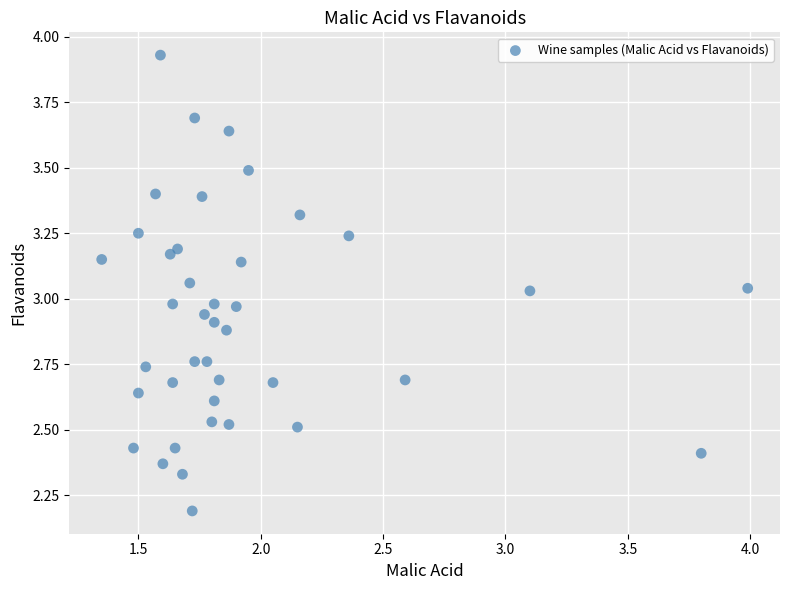

What is the range of Y values (max minus min)?

1.7